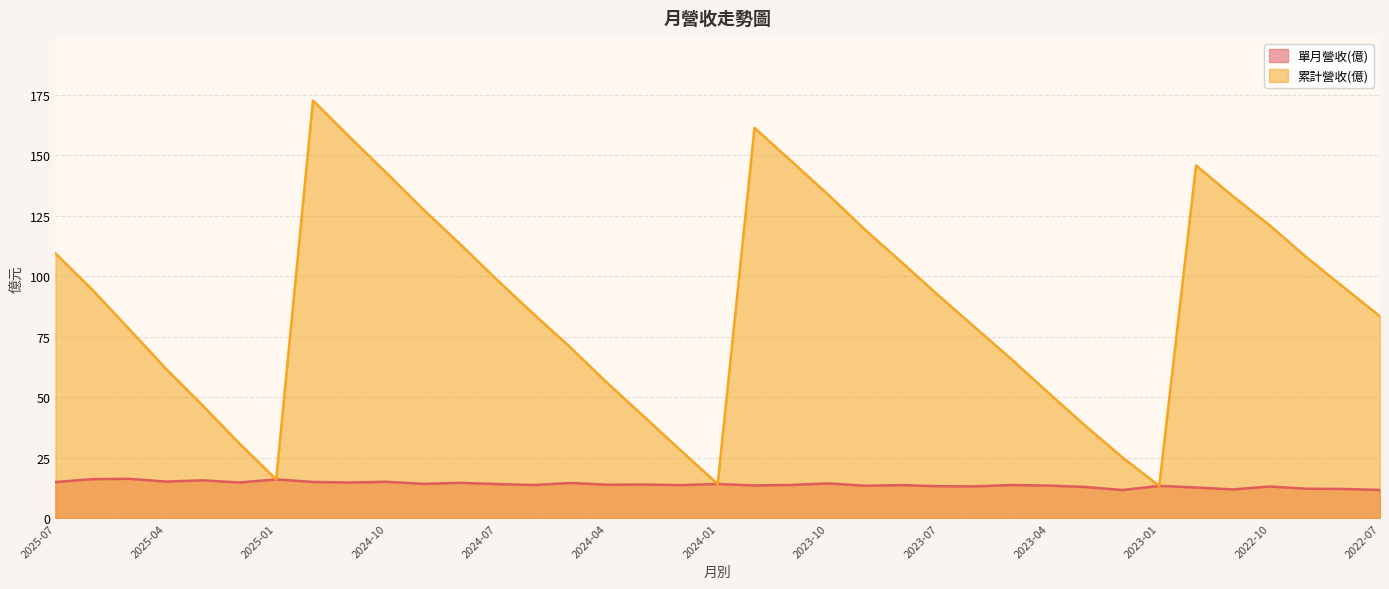

Between 2023-09 and 2025-04, which is larger?

2025-04